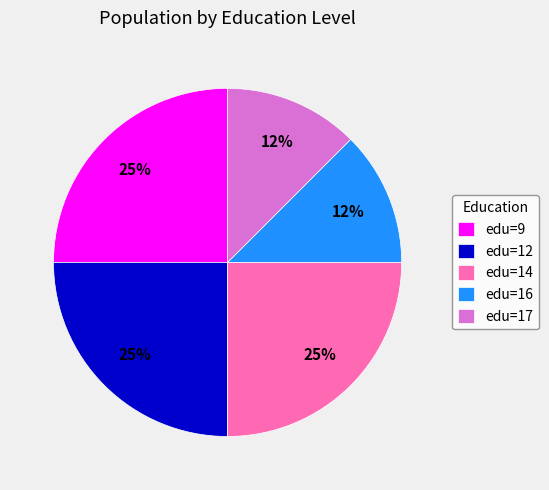

To the nearest percent, what is the average slice percentage?

20%